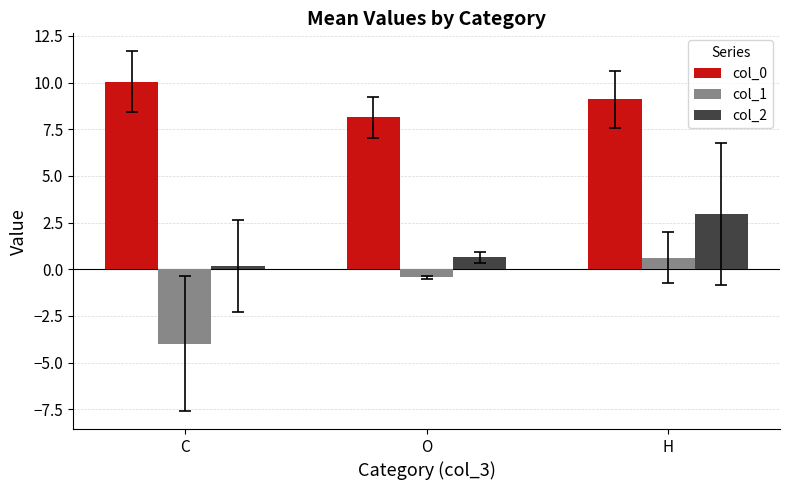

At which label is col_2 closest to 1?

O